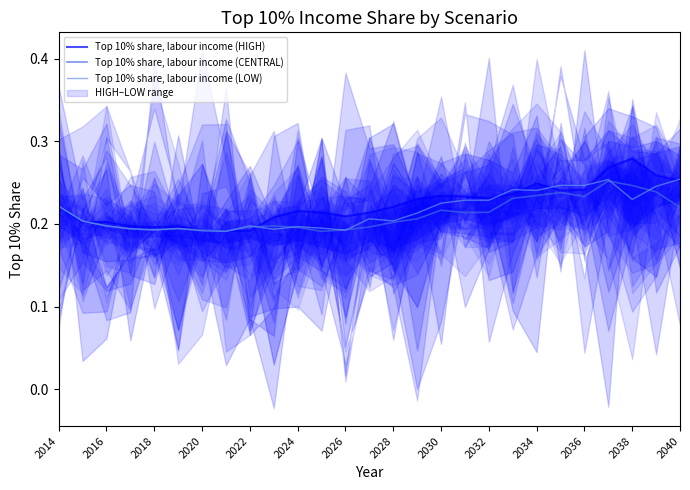

What are all the series names shown in the legend?

Top 10% share, labour income (HIGH), Top 10% share, labour income (CENTRAL), Top 10% share, labour income (LOW)